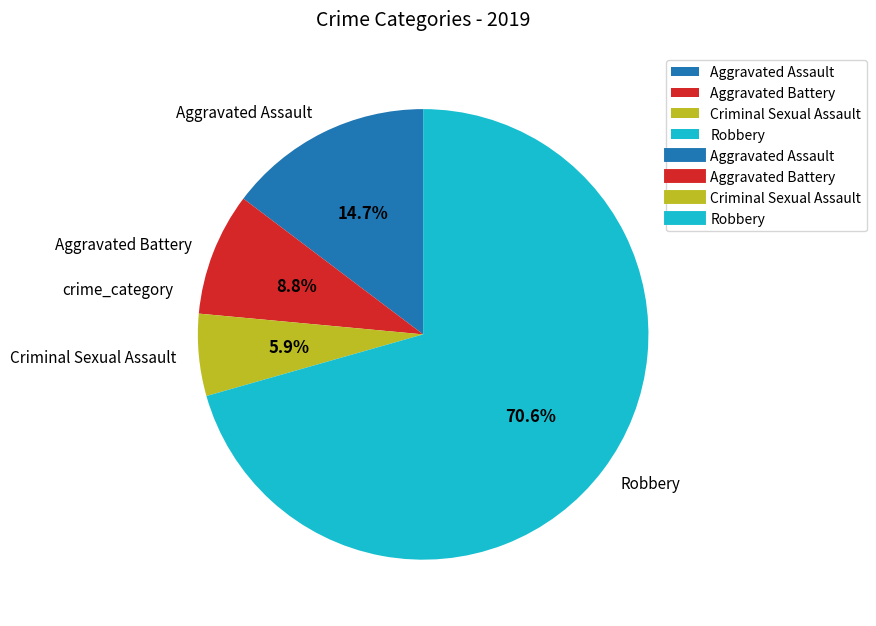

To the nearest percent, what is the average slice percentage?

25%